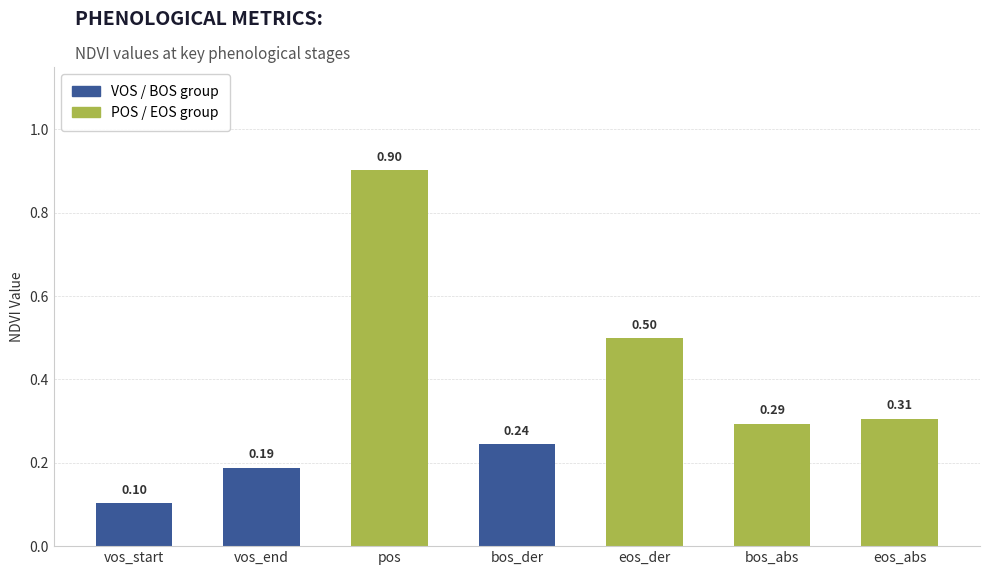

What is the difference between the maximum and minimum values?

0.8